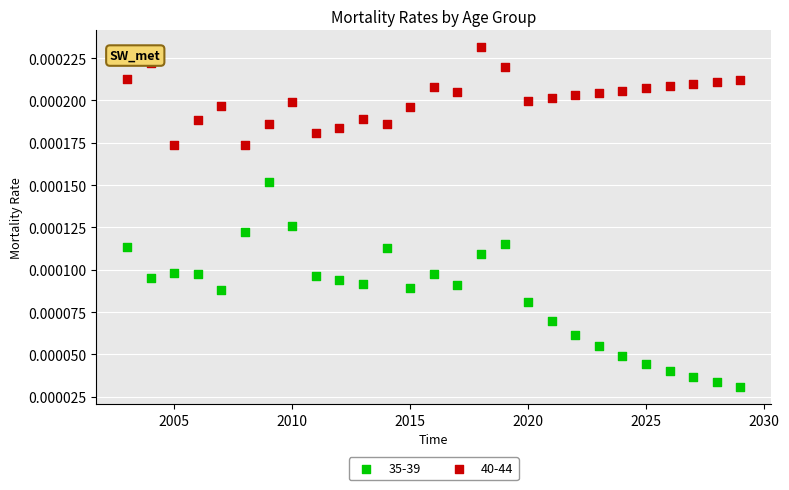

Across all data points, what is the range of X values (max minus min)?

26.0